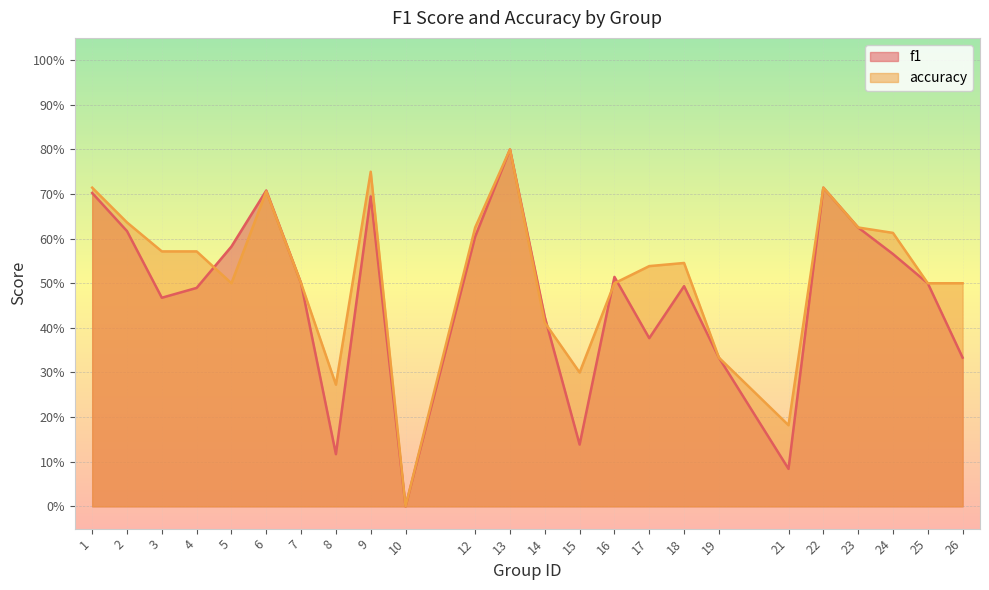

Which has a higher value, 7 or 14?

7